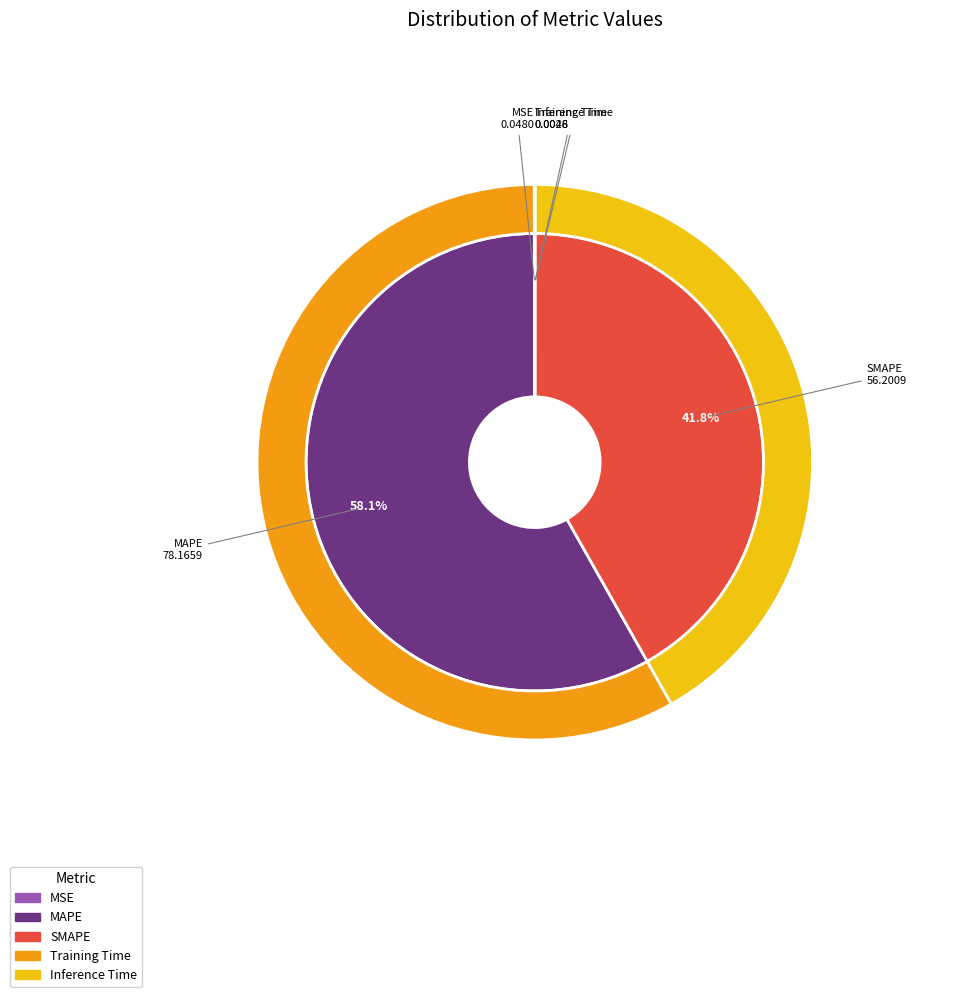

True or false: SMAPE accounts for 28% of the total.

False